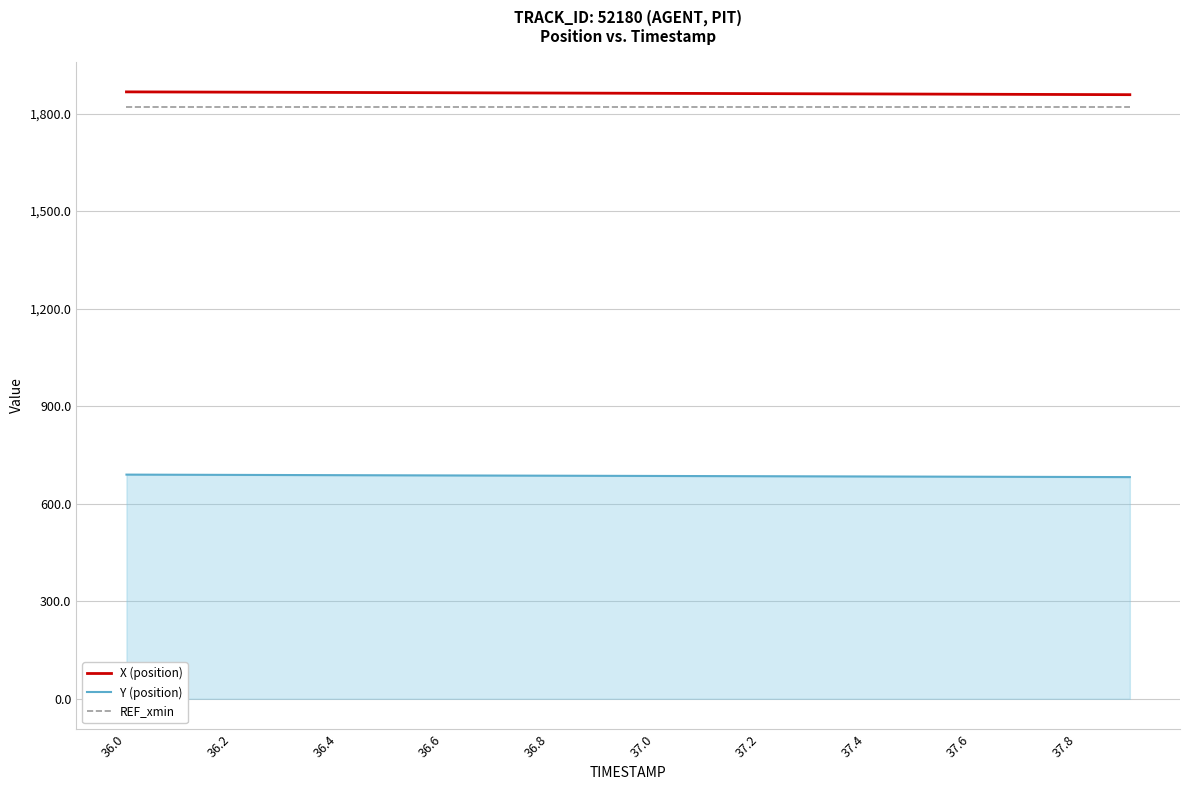

True or false: Y (position) and X (position) intersect in this chart.

False